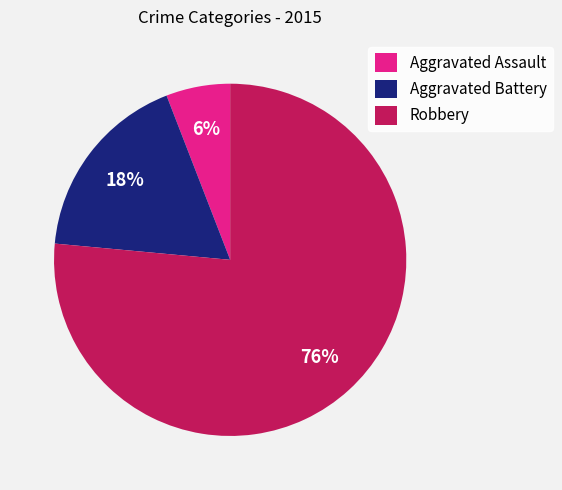

To the nearest percent, what portion does Robbery represent?

76%